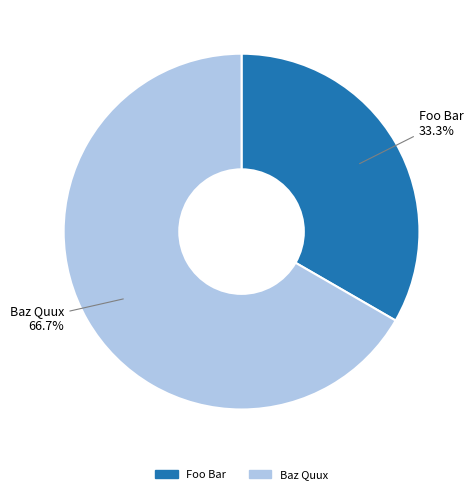

Is there any slice that represents more than half of the pie?

Yes